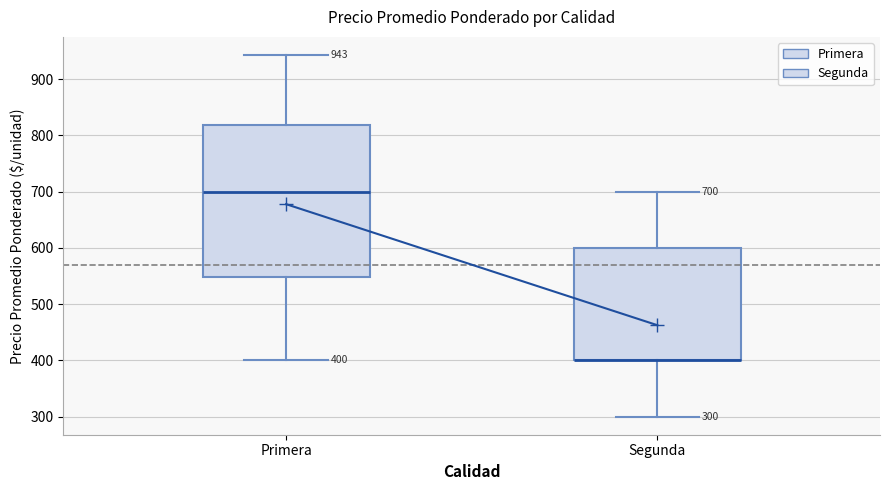

Which box is the tallest, from its lower edge to its upper edge?

Primera